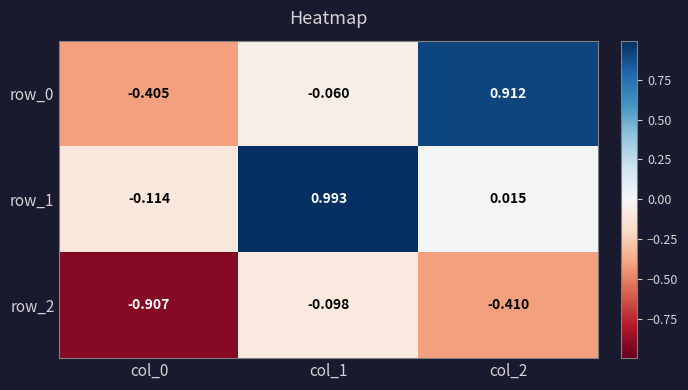

Count the number of categories in the chart.

3